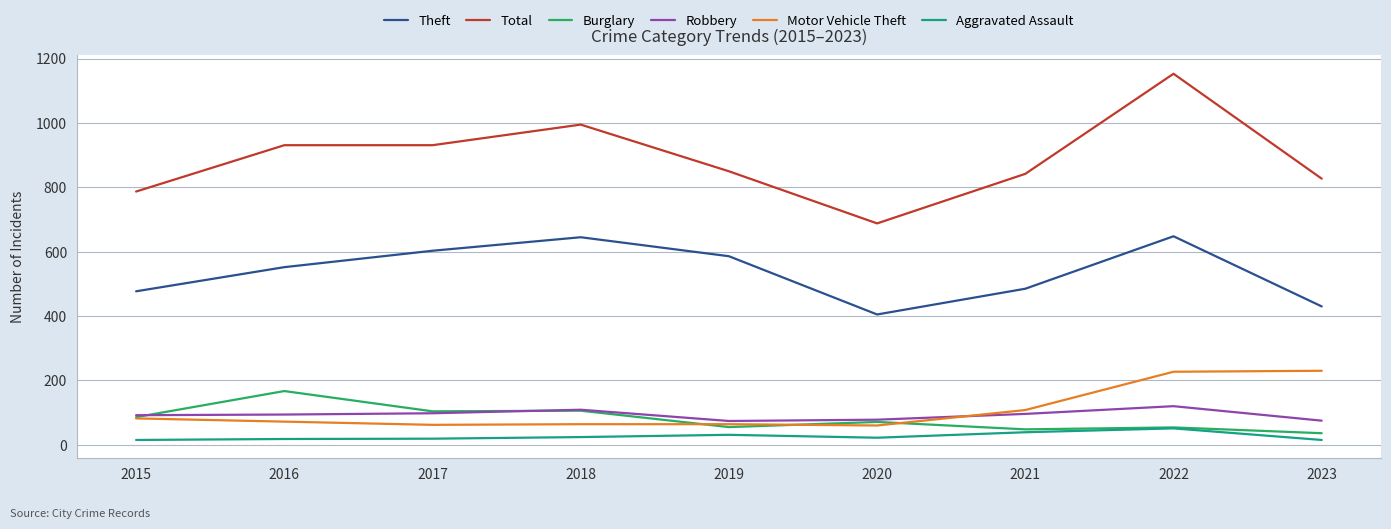

What are all the series names shown in the legend?

Theft, Total, Burglary, Robbery, Motor Vehicle Theft, Aggravated Assault